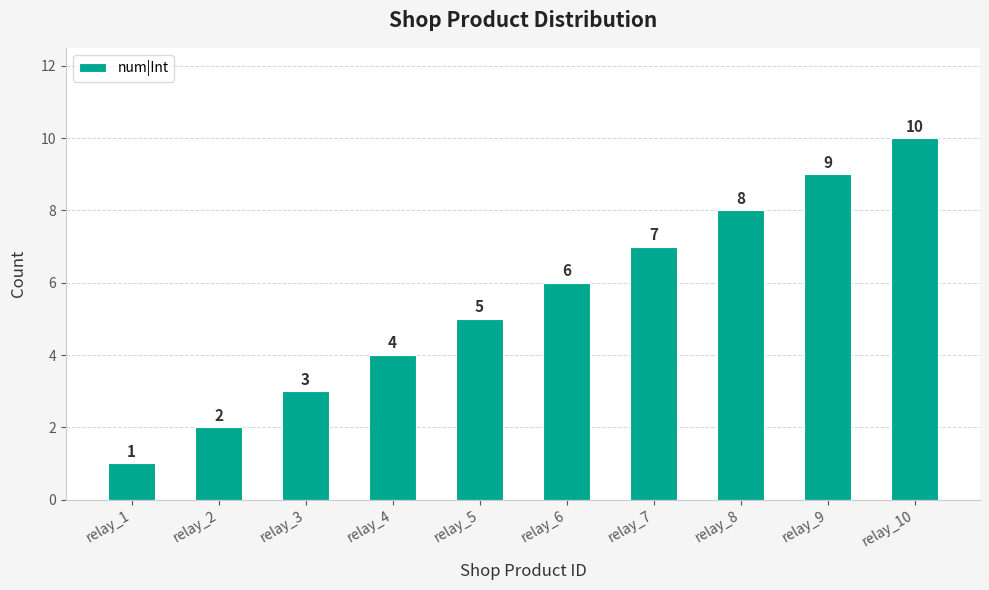

Does the chart contain any negative values?

No